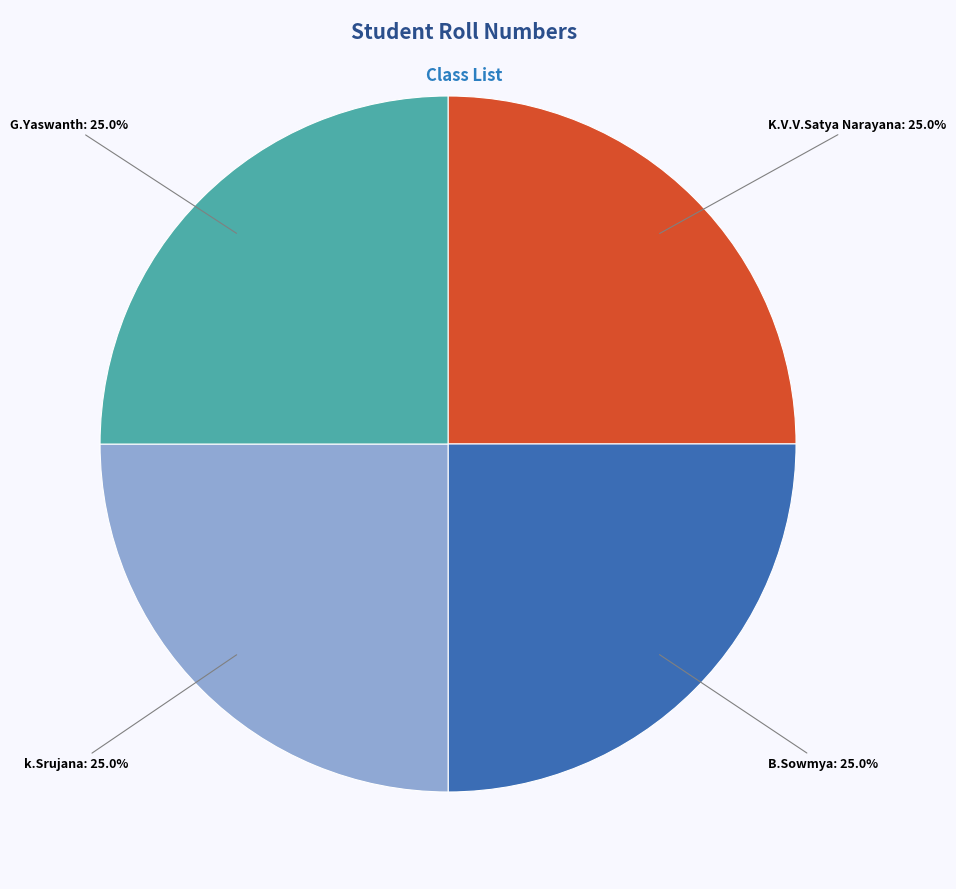

Is there a majority slice in this chart?

No